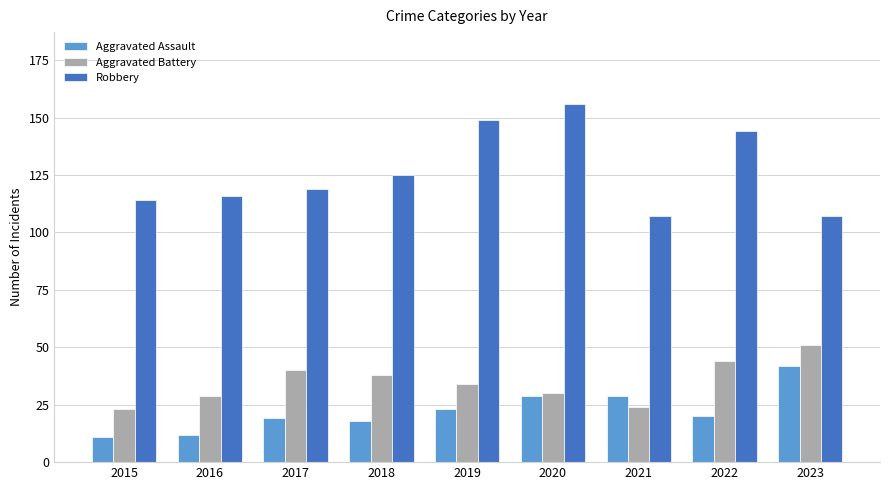

At how many categories does at least one series exceed 104?

9